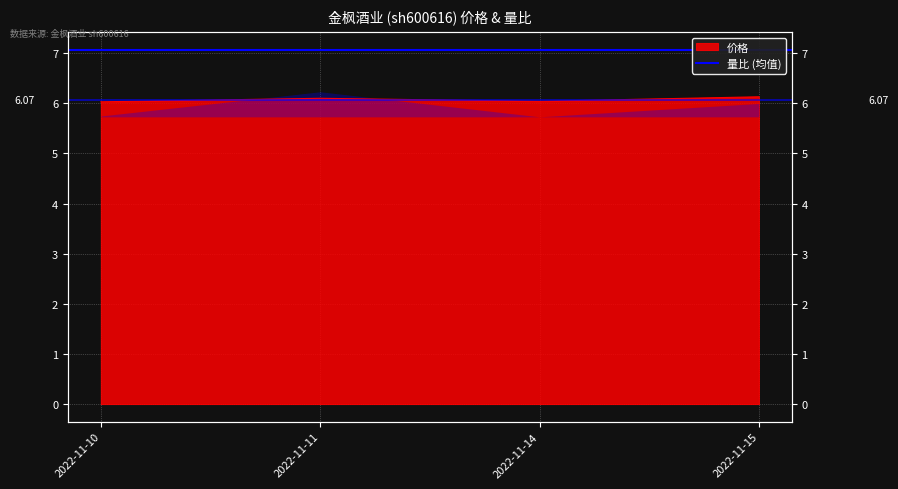

Approximately how many times larger is the value at 2022-11-15 compared to 2022-11-10?

1.0